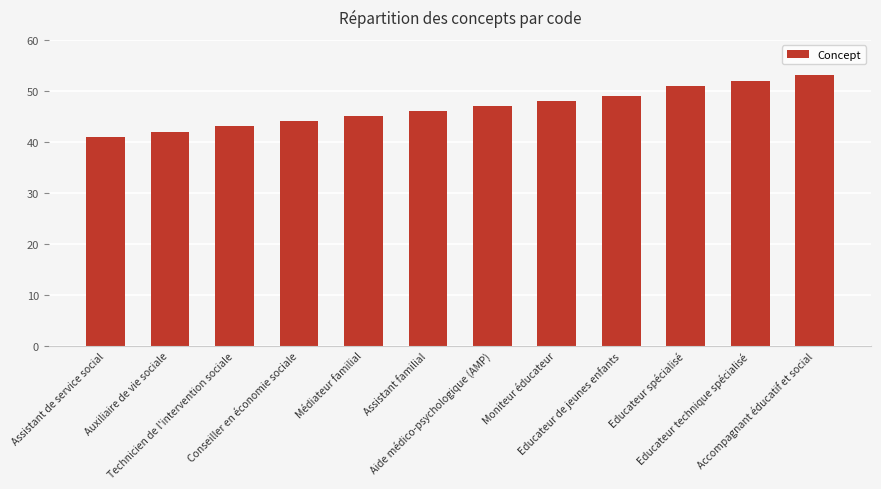

Are the bars horizontal?

No